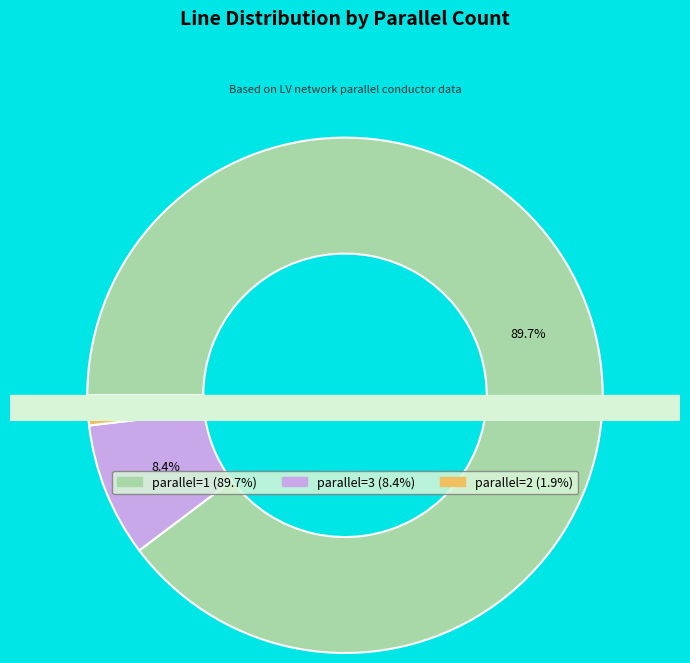

What is the majority slice?

1